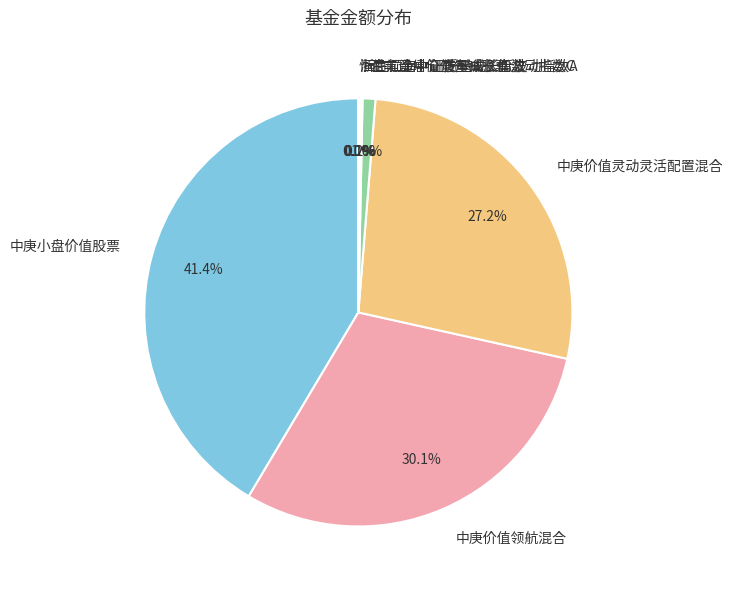

Between 汇丰晋信价值先锋股票 and 中庚小盘价值股票, which is larger?

中庚小盘价值股票